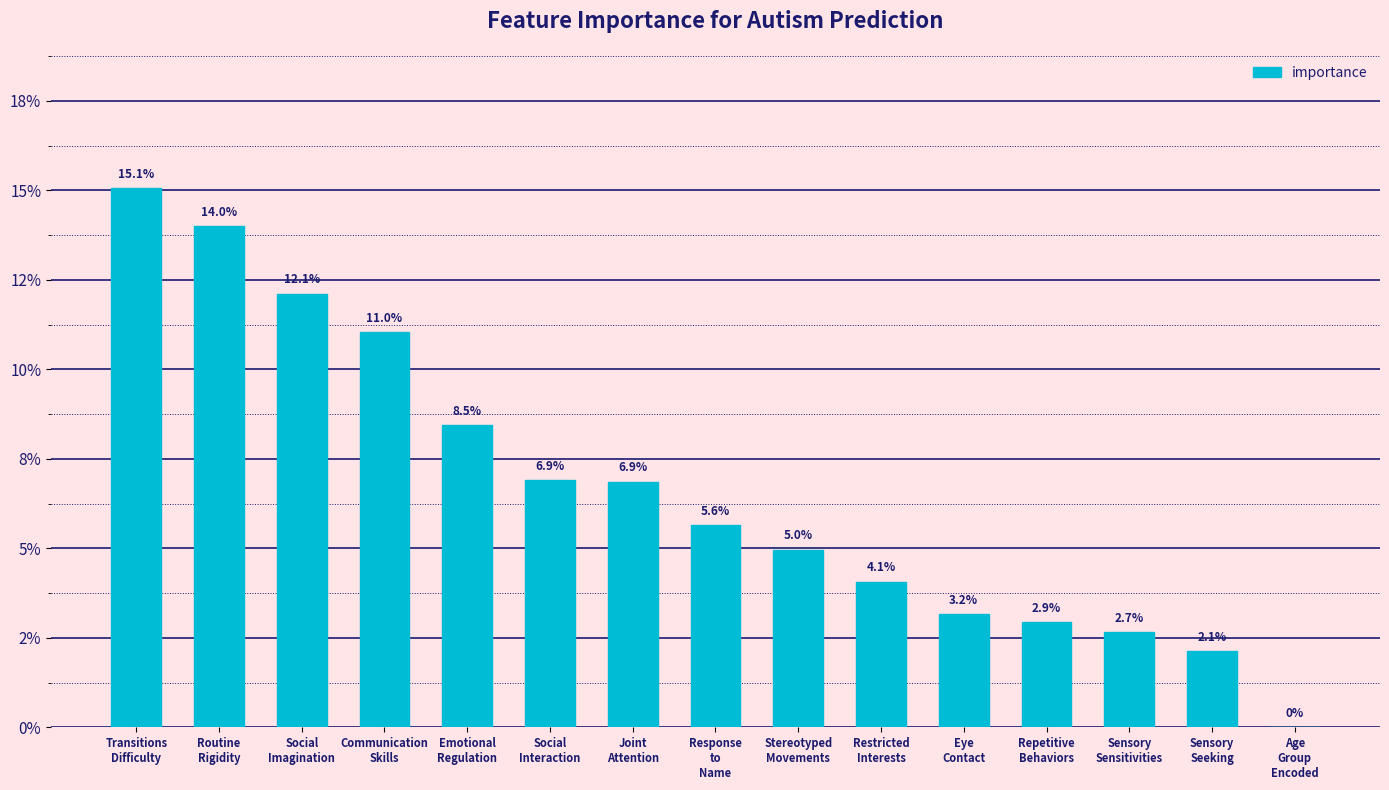

Are the bars grouped side by side (vs. stacked)?

No